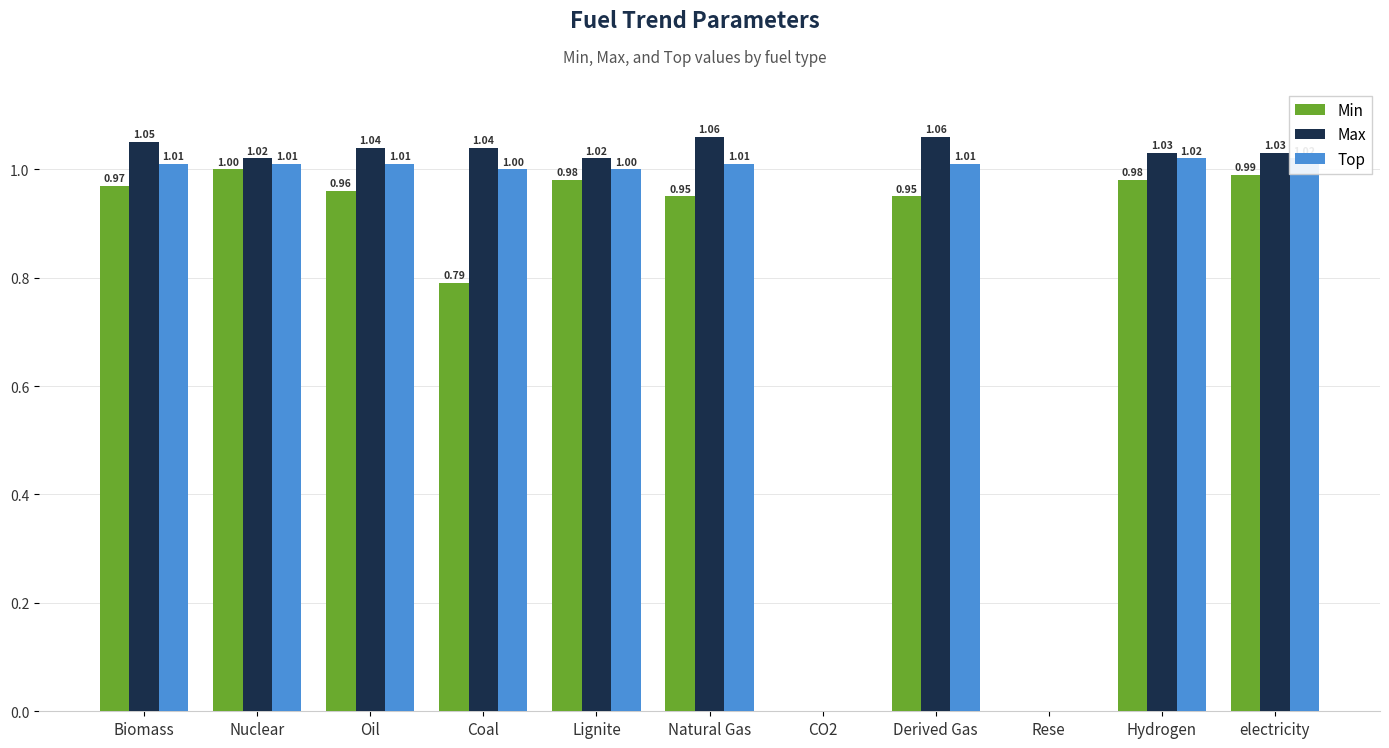

At which label does Min reach its peak?

Nuclear